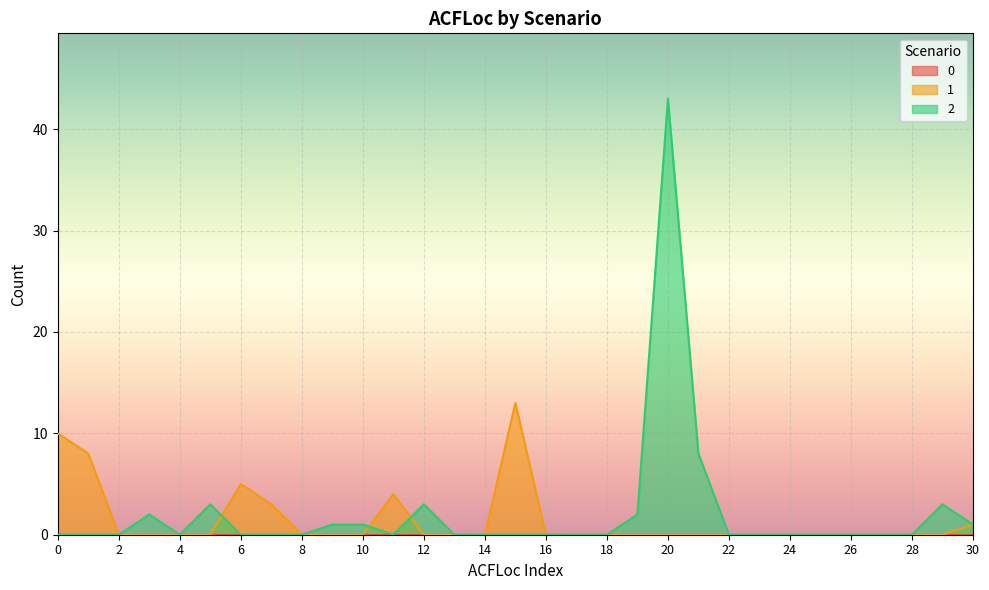

Which series has the widest spread of values?

2